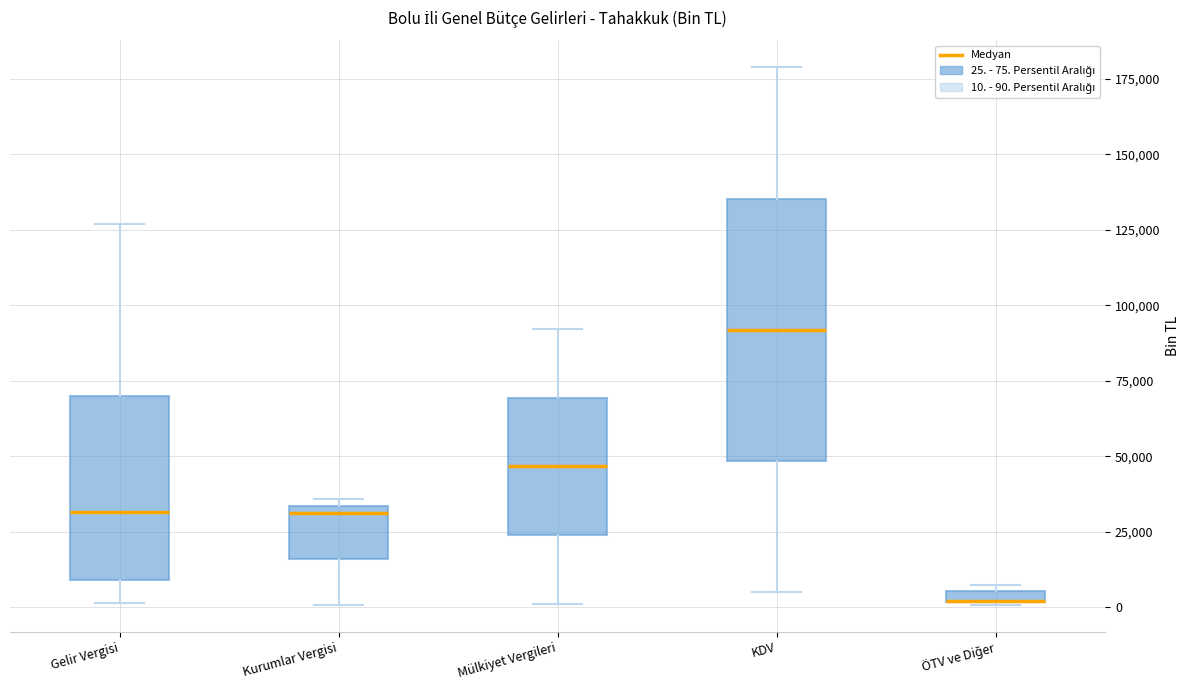

Where is the upper edge of the box for Mülkiyet Vergileri on the y-axis? The values are not printed on the chart, so give them approximately, as read against the axis.

70000